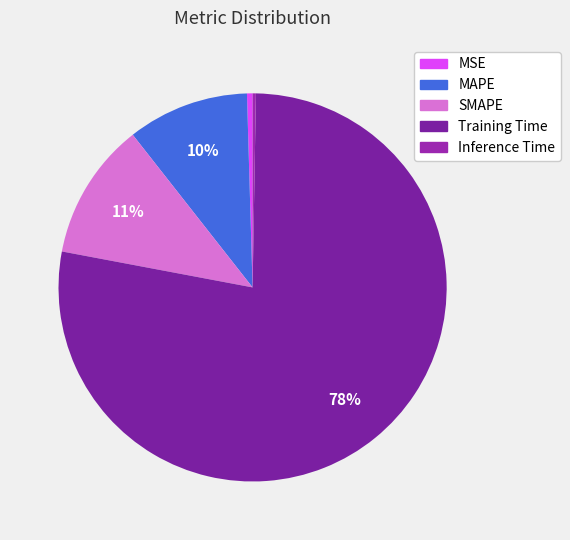

Count the number of slices in the pie.

5